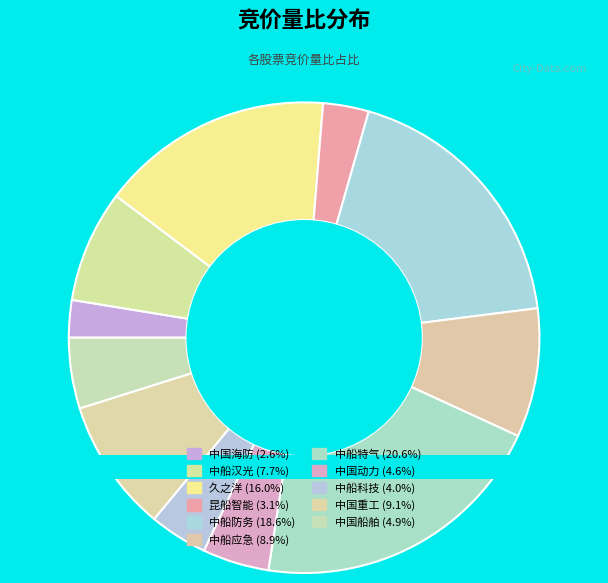

True or false: 600685 accounts for 19% of the total.

True